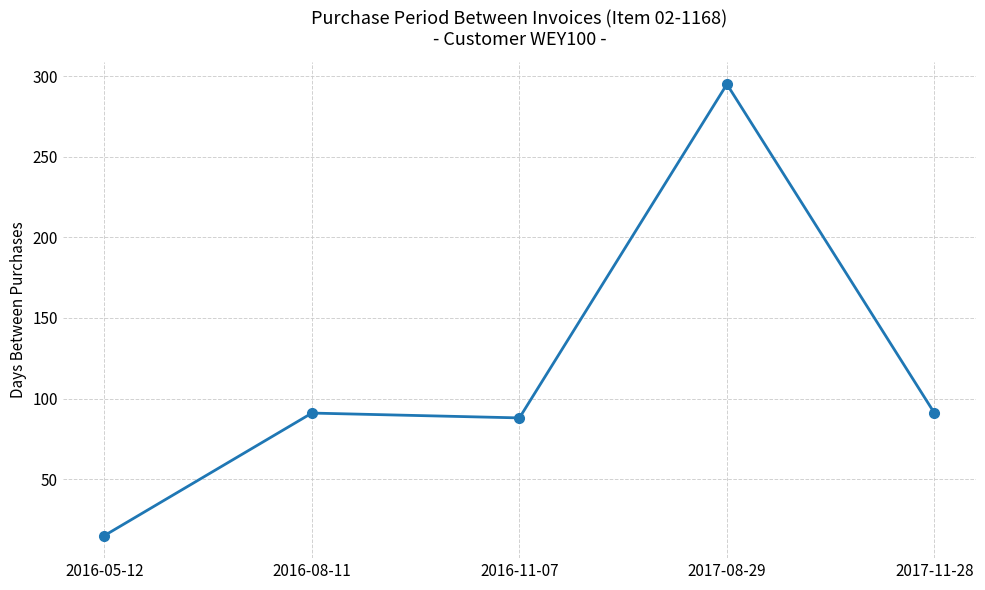

Count the number of data series in this chart.

1